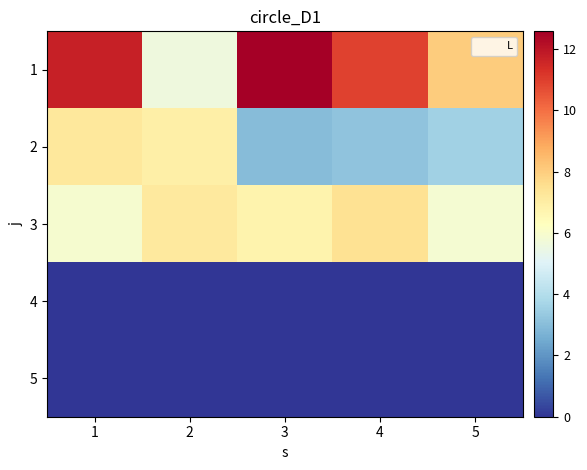

Reading left to right, what are all the values shown in this chart?

1: 1=11.7	2=5.6	3=12.6	4=10.9	5=8.0
2: 1=7.2	2=6.9	3=3.0	4=3.2	5=3.6
3: 1=5.9	2=7.1	3=6.8	4=7.5	5=5.9
4: 1=0.0	2=0.0	3=0.0	4=0.0	5=0.0
5: 1=0.0	2=0.0	3=0.0	4=0.0	5=0.0